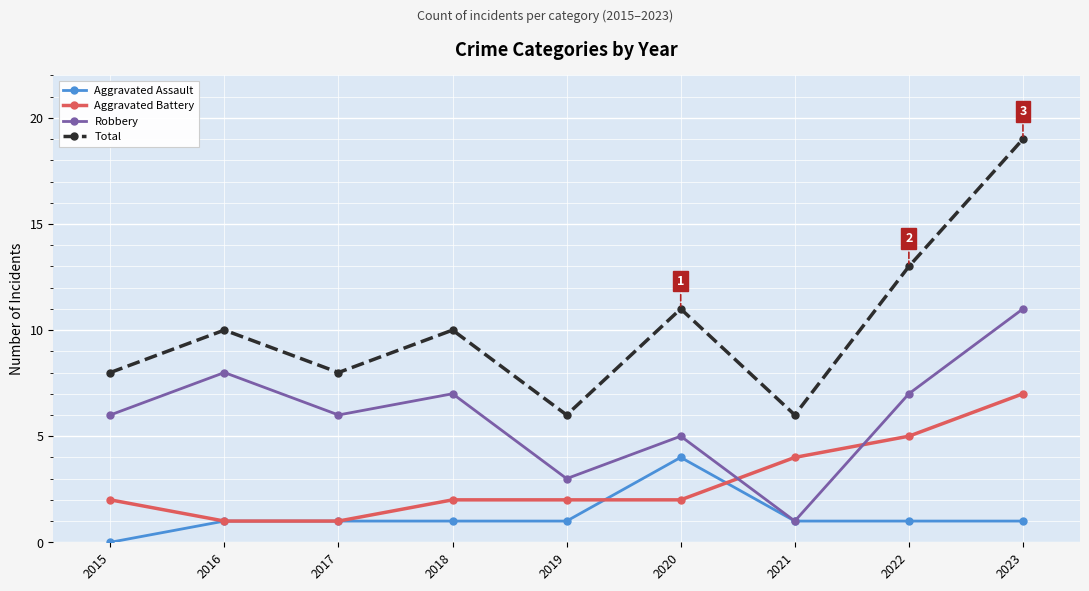

What is the difference between the maximum and minimum values in the Robbery series?

10